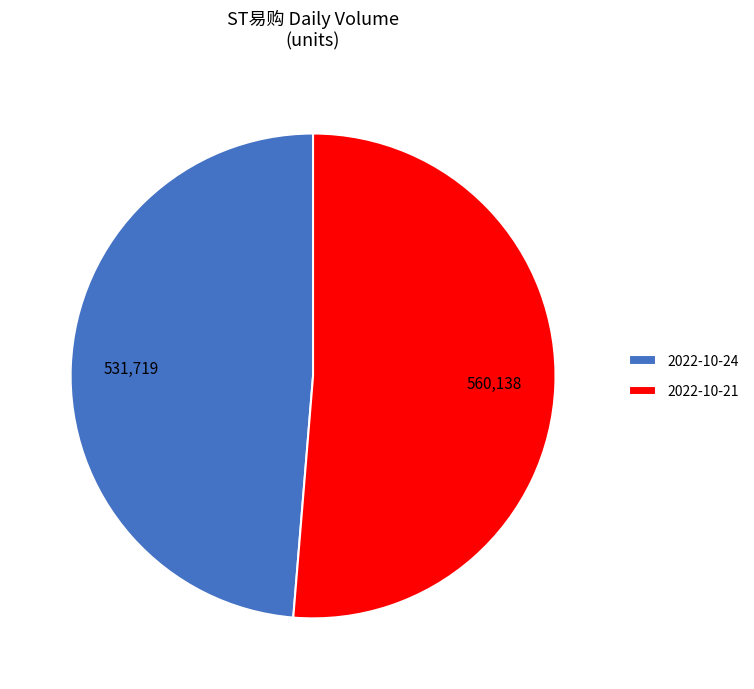

Count the number of slices in the pie.

2